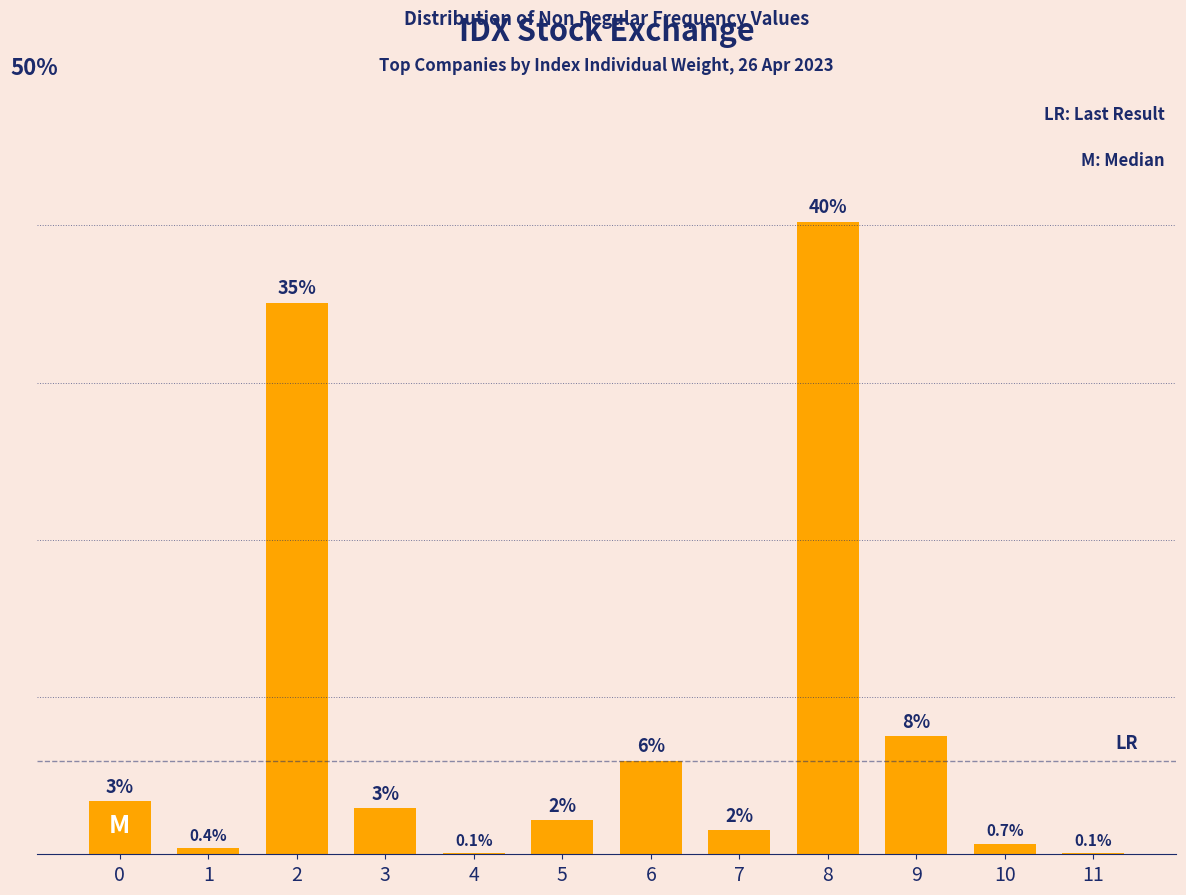

Which category has the highest value across all series?

8